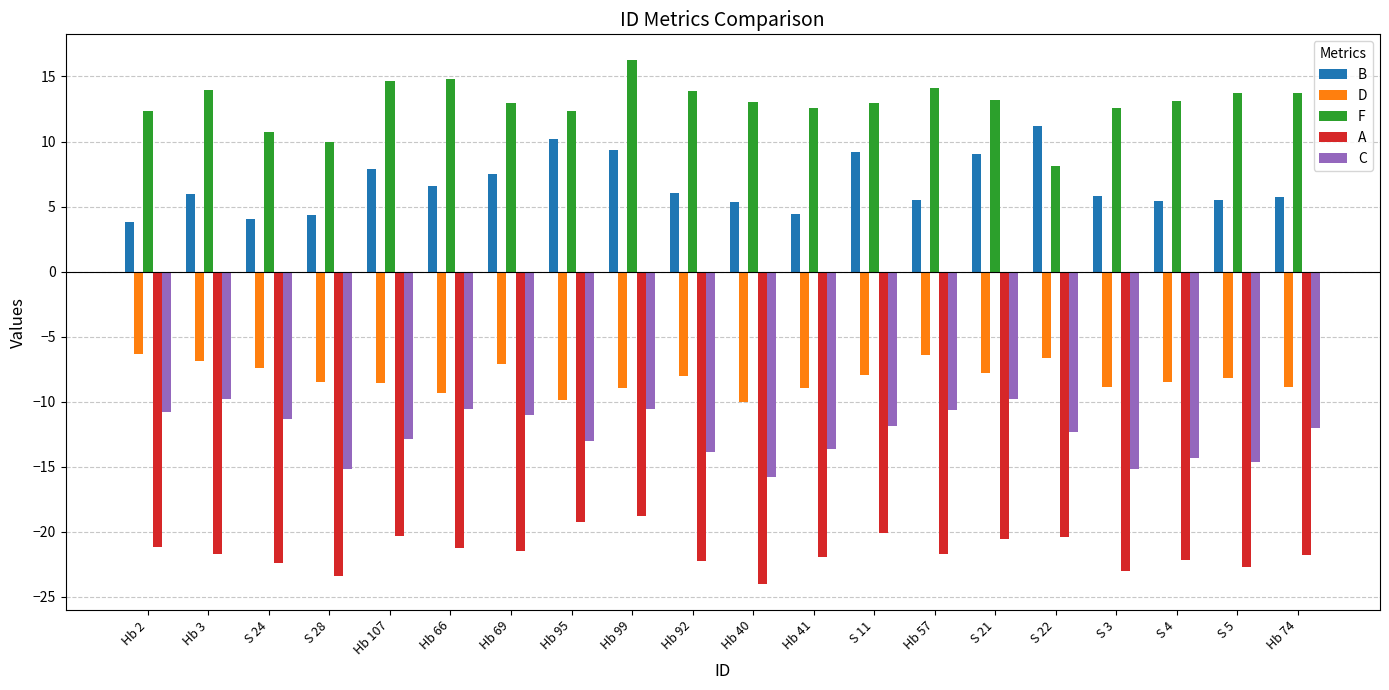

True or false: A has a value of -4.3 at S 11.

False